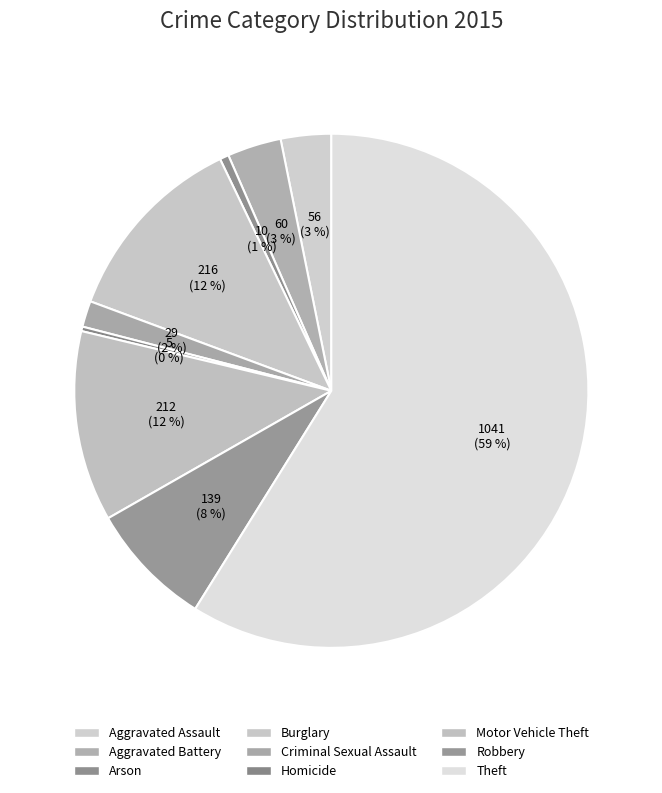

The Theft slice represents 59% of the pie. True or false?

True